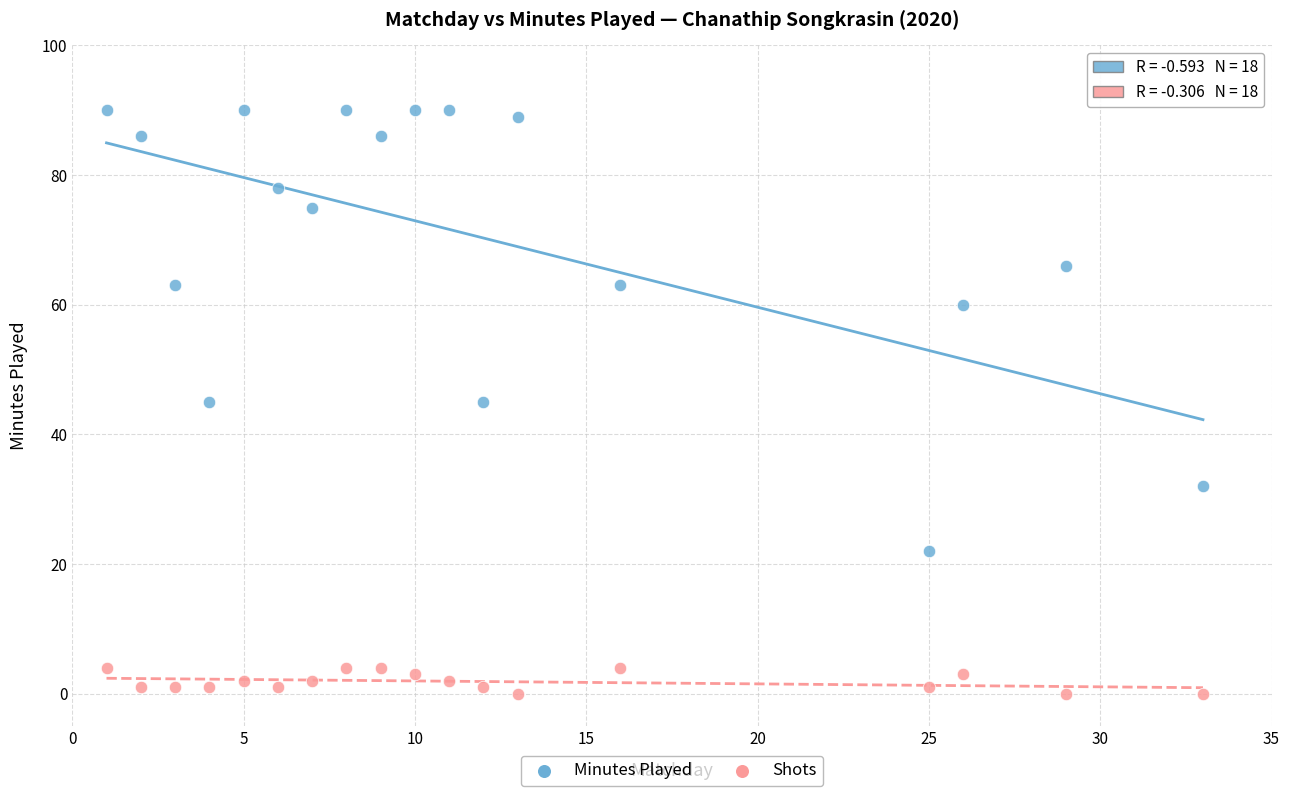

Which series contains the lowest Y value?

Shots